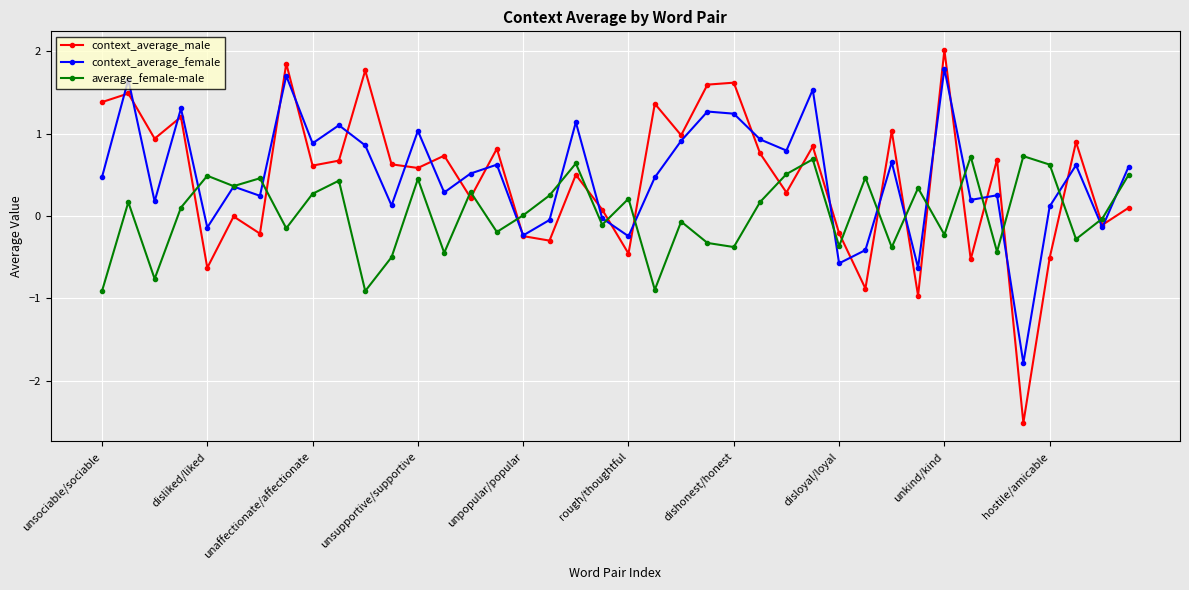

How many interior local peaks does the context_average_male series have?

15